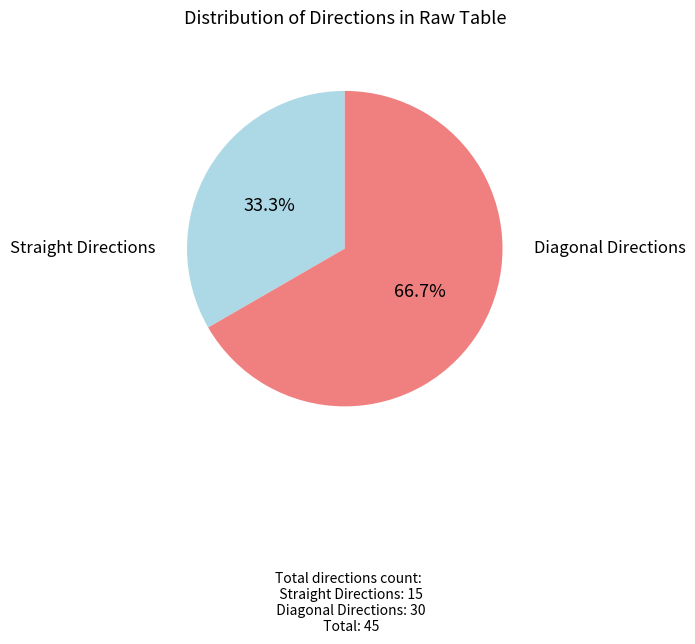

Is there any slice that represents more than half of the pie?

Yes